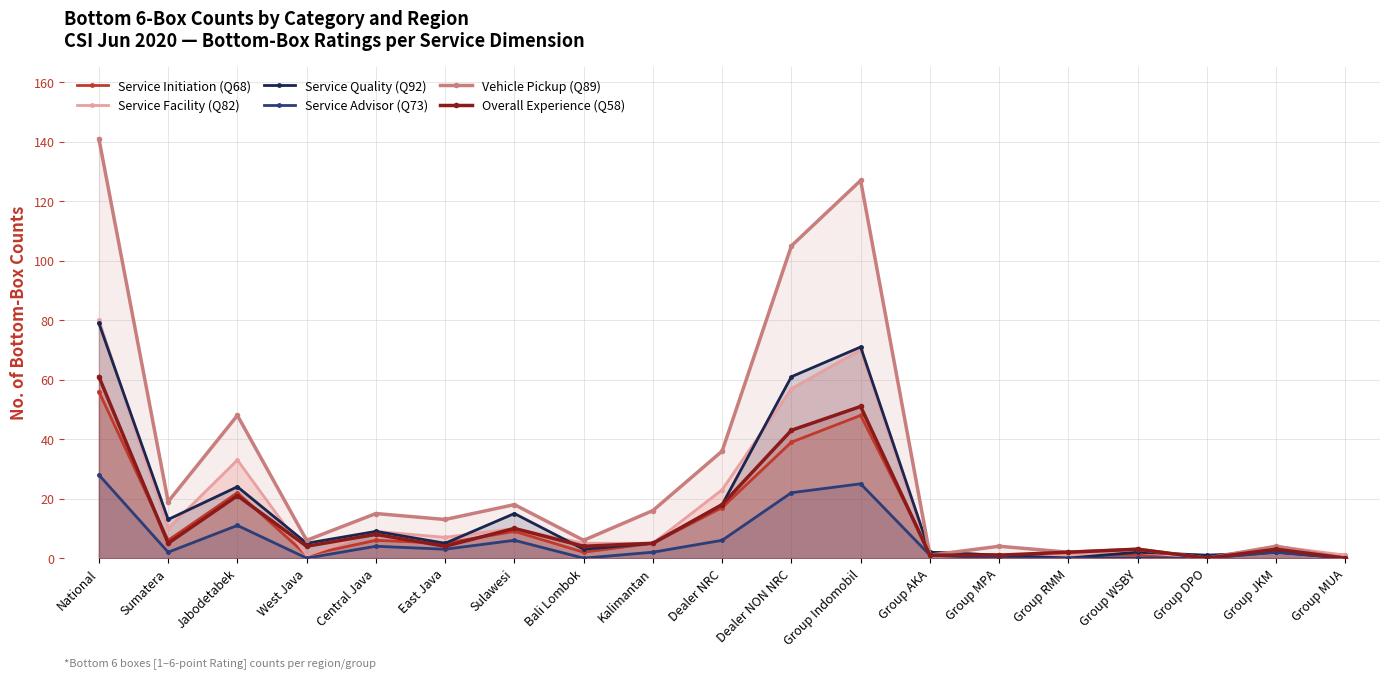

True or false: Service Facility (Q82) has a value of 12 at Central Java.

False